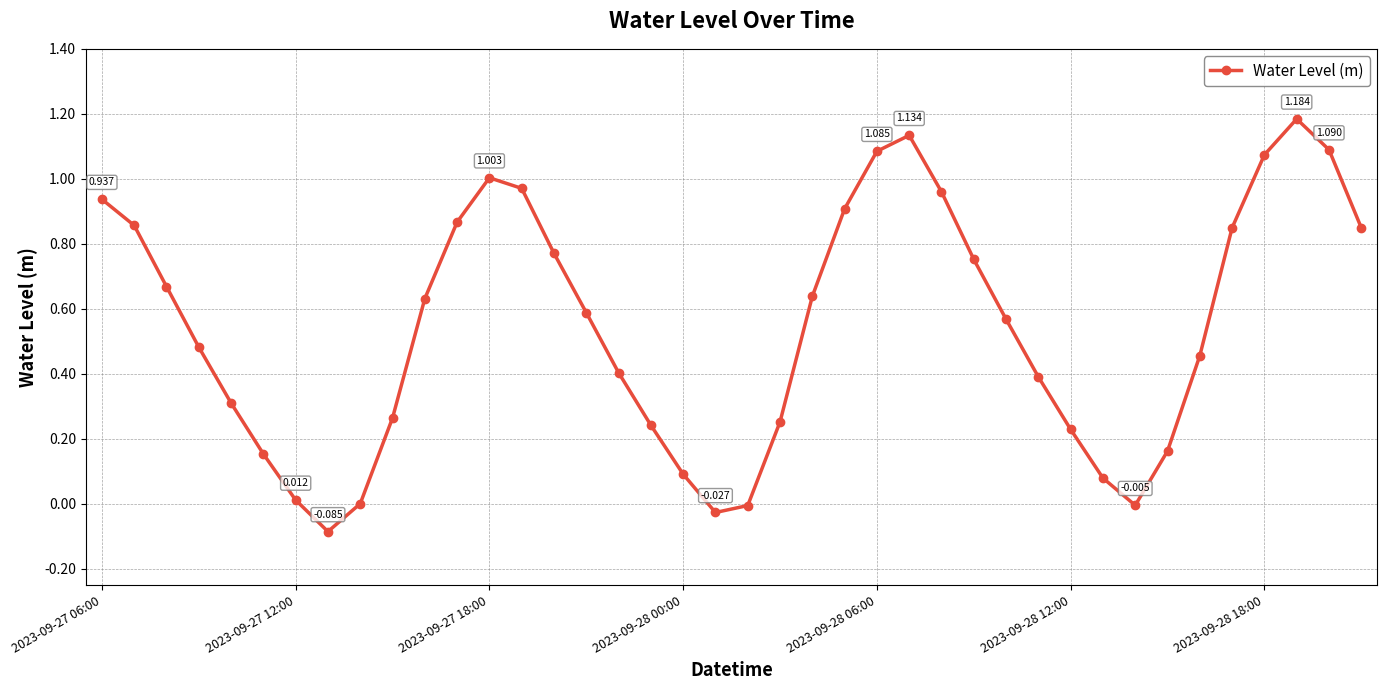

True or false: the data has more than 0 interior local peaks.

True